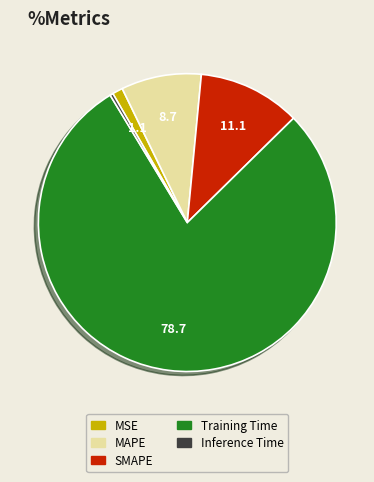

Which category has the smallest portion of the pie?

Inference Time